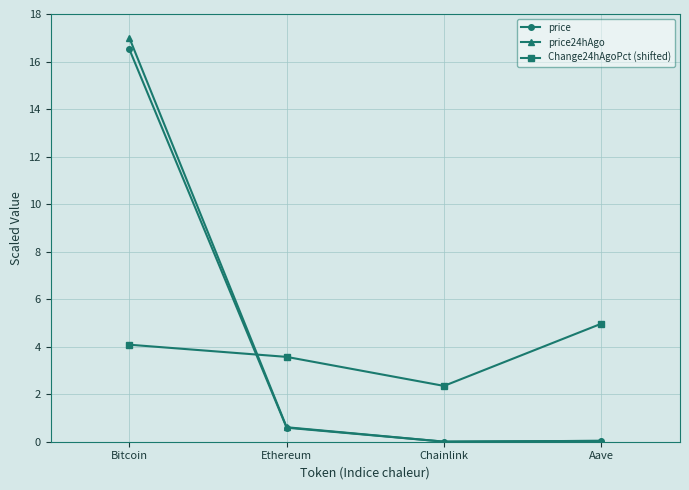

What is the difference between the maximum and minimum values in the Change24hAgoPct (shifted) series?

2.6